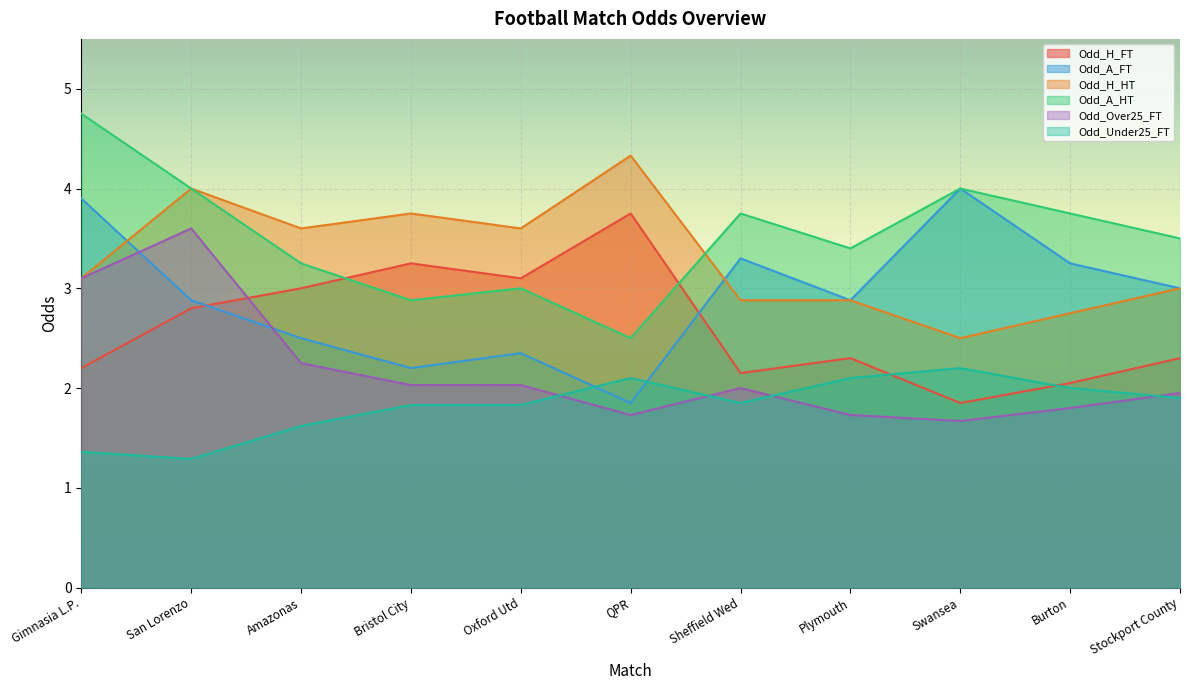

At which label is Odd_A_HT closest to 3?

Oxford Utd